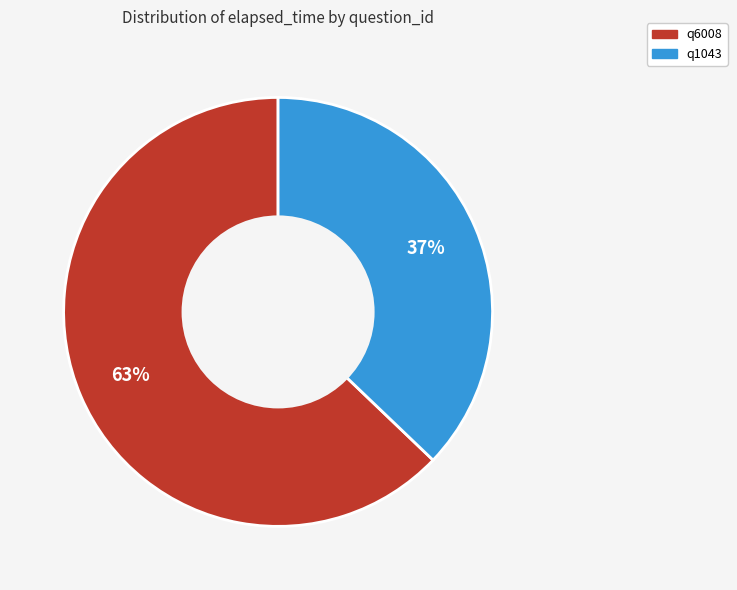

To the nearest percent, what is the average slice percentage?

50%